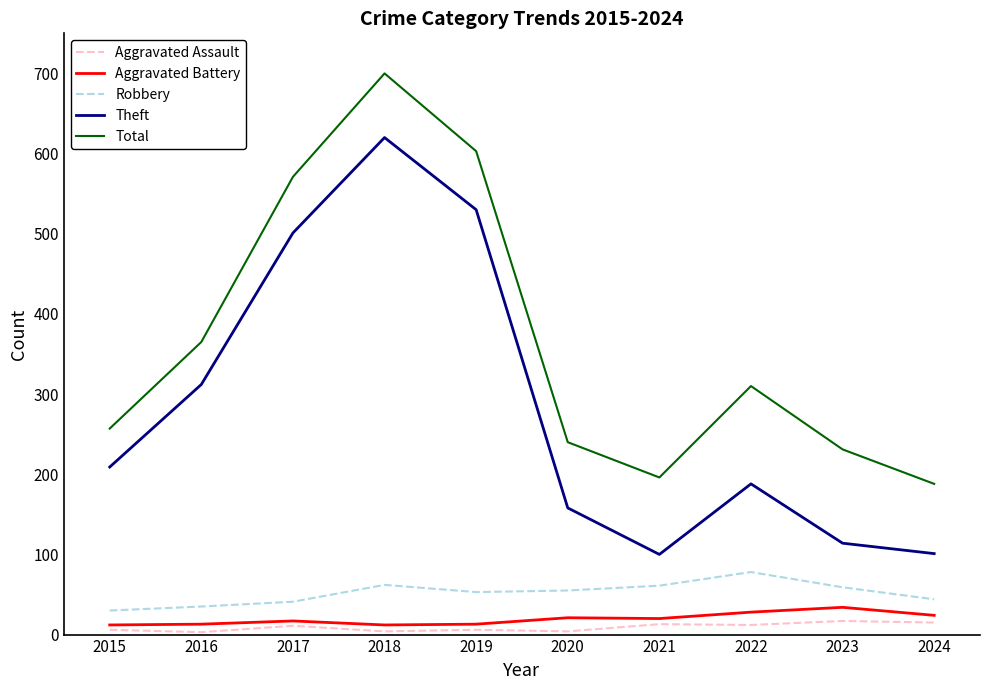

Where is the first local maximum for Total?

2018